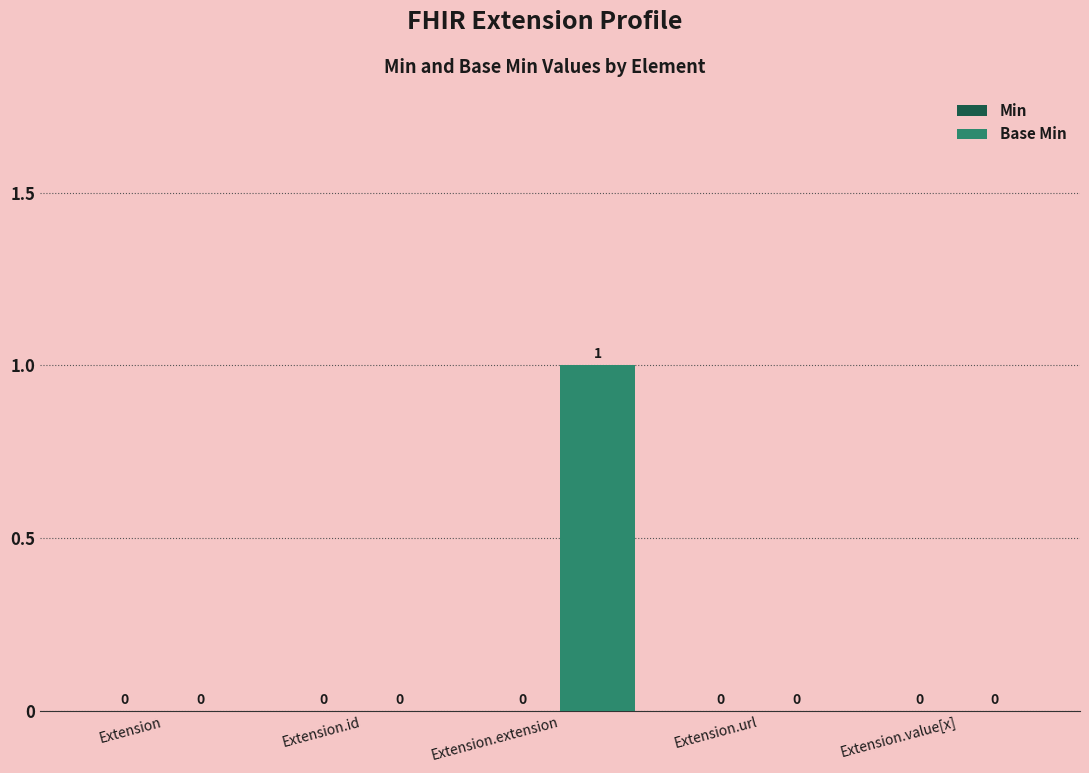

The chart shows a value of 1 at Extension.value[x]. True or false?

False